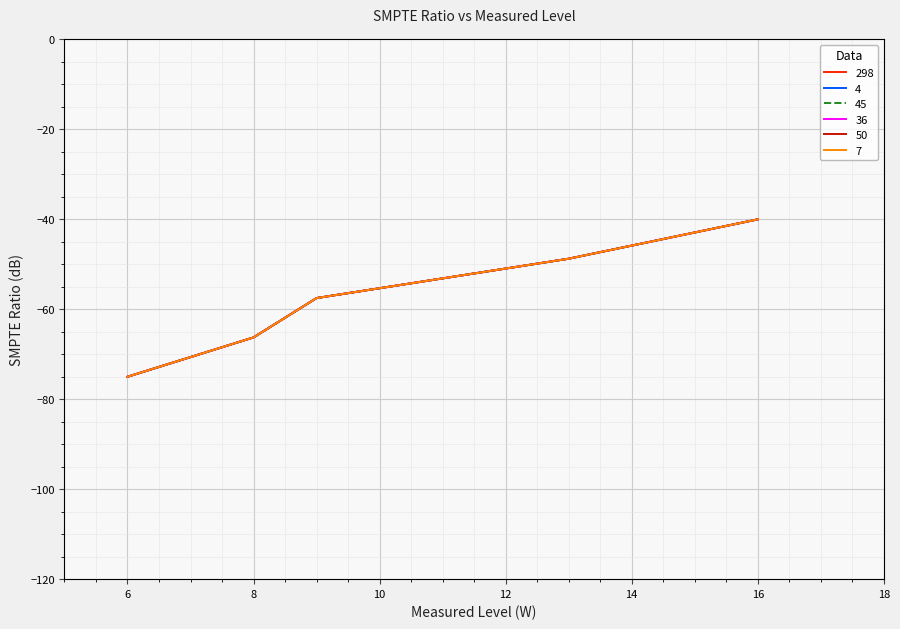

True or false: 45 has more than 2 points higher than both neighbors.

False